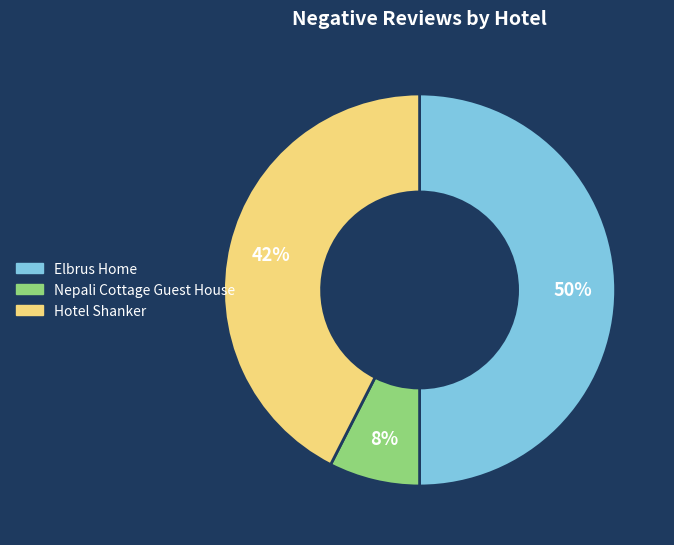

What is the ratio of the value at Elbrus Home to the value at Hotel Shanker?

1.2